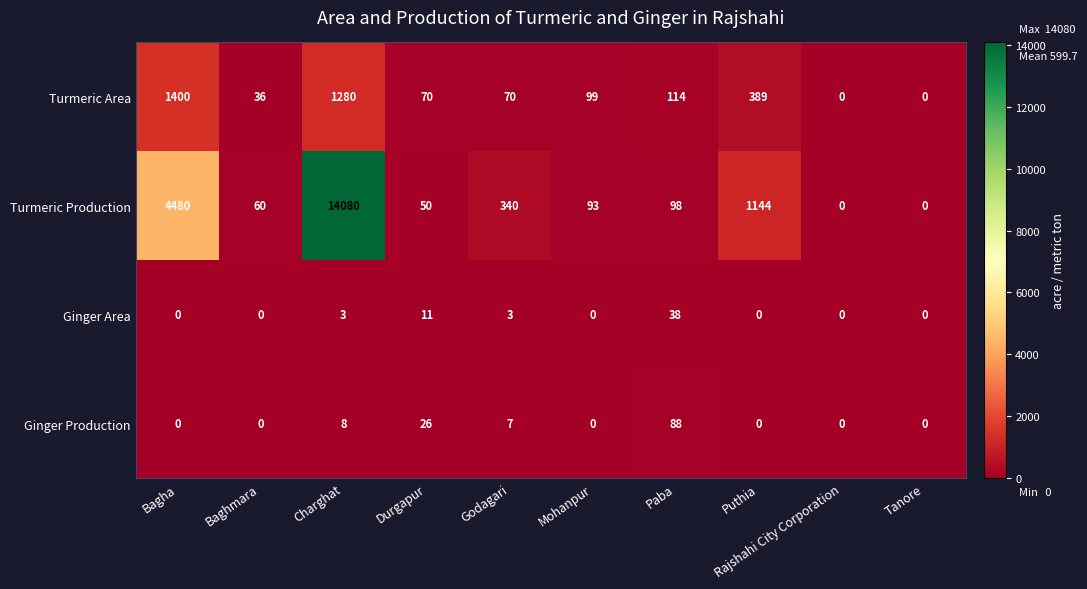

What is the difference between the maximum and minimum values in the Turmeric Area series?

1400